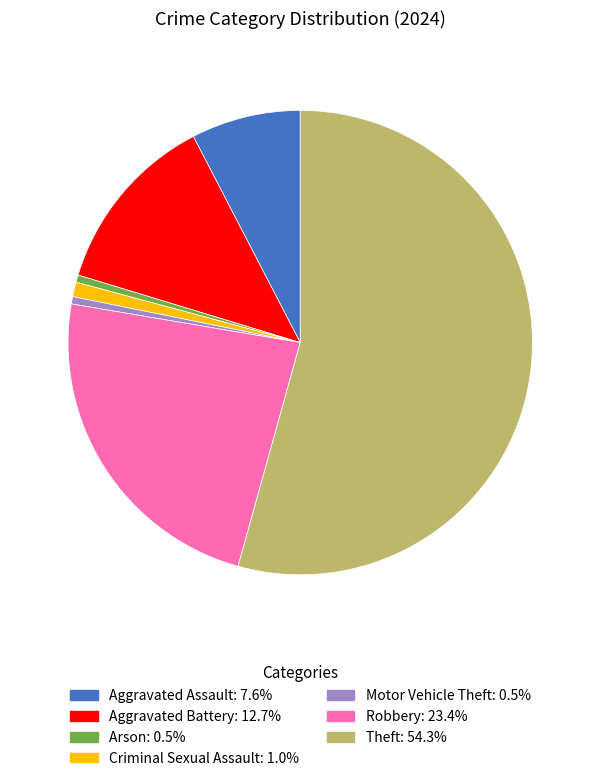

Do Robbery and Arson together represent more than half of the pie?

No